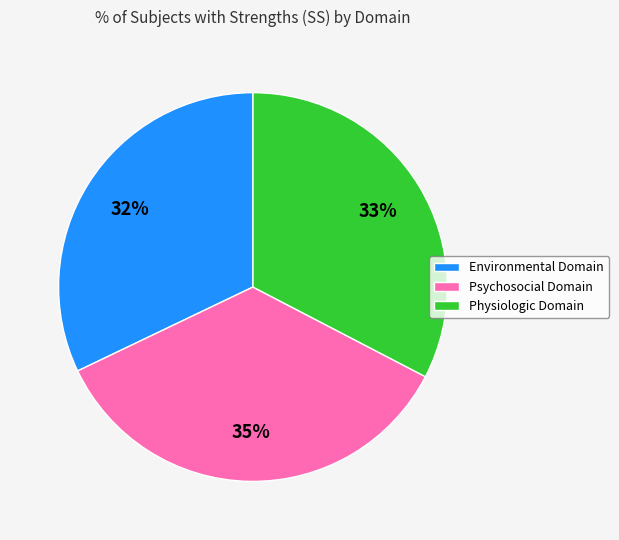

To the nearest percent, what portion does Environmental Domain represent?

32%